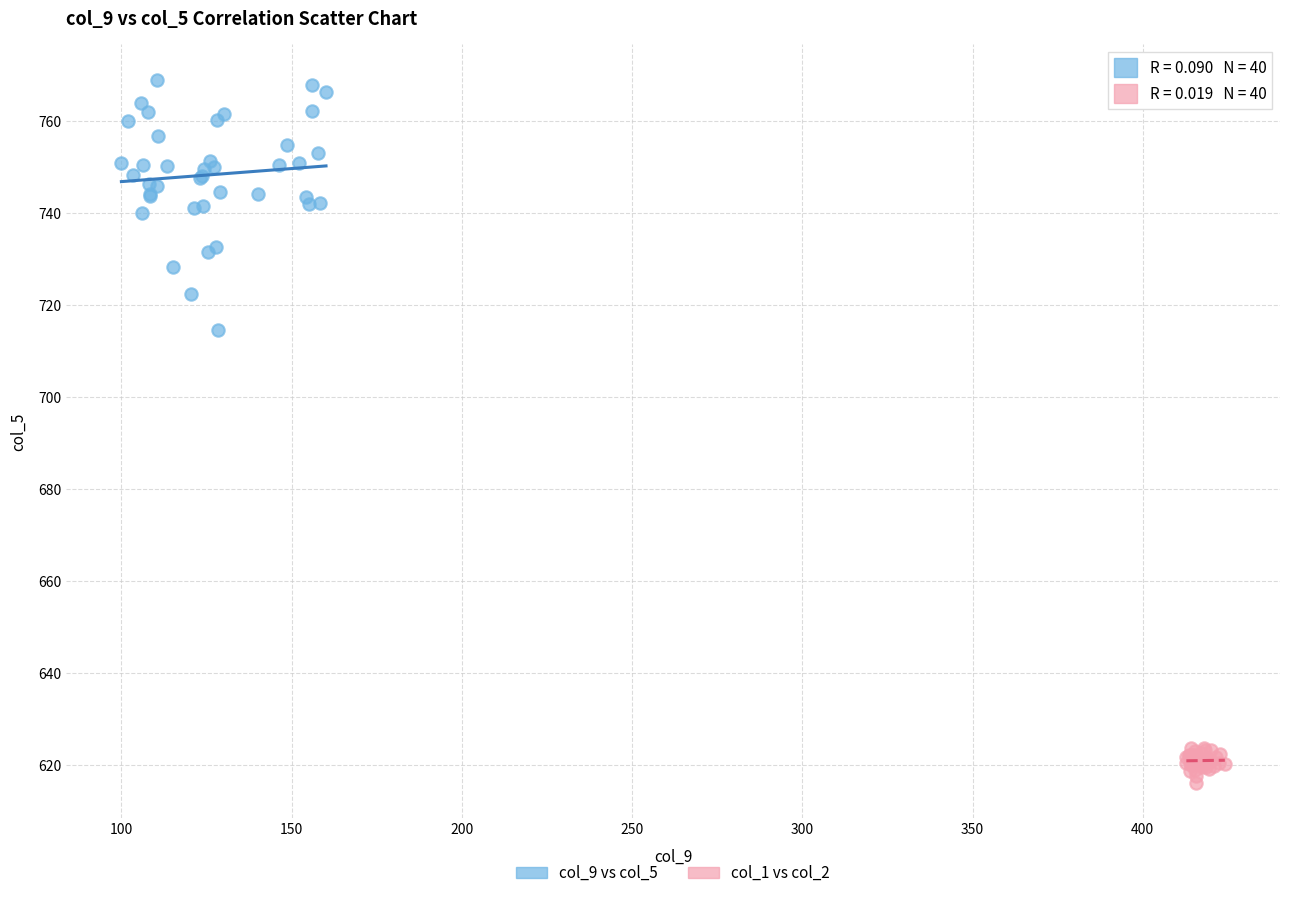

Which series has the widest spread of Y values?

col_9 vs col_5